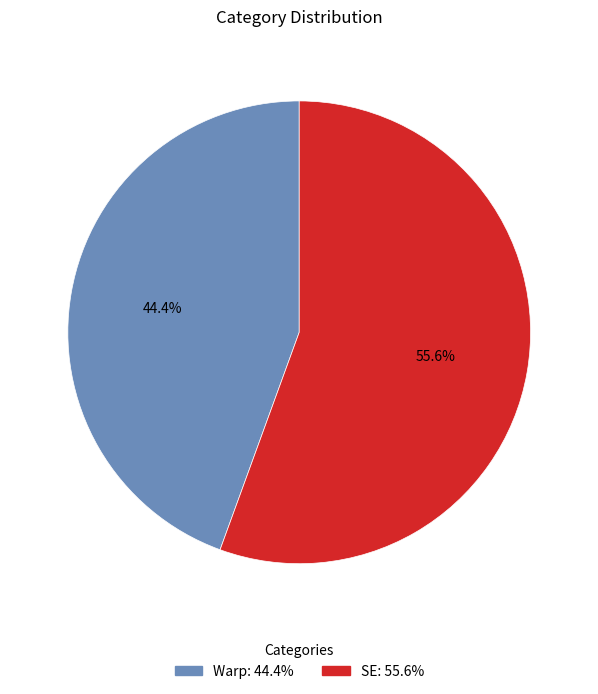

Between Warp and SE, which is larger?

SE